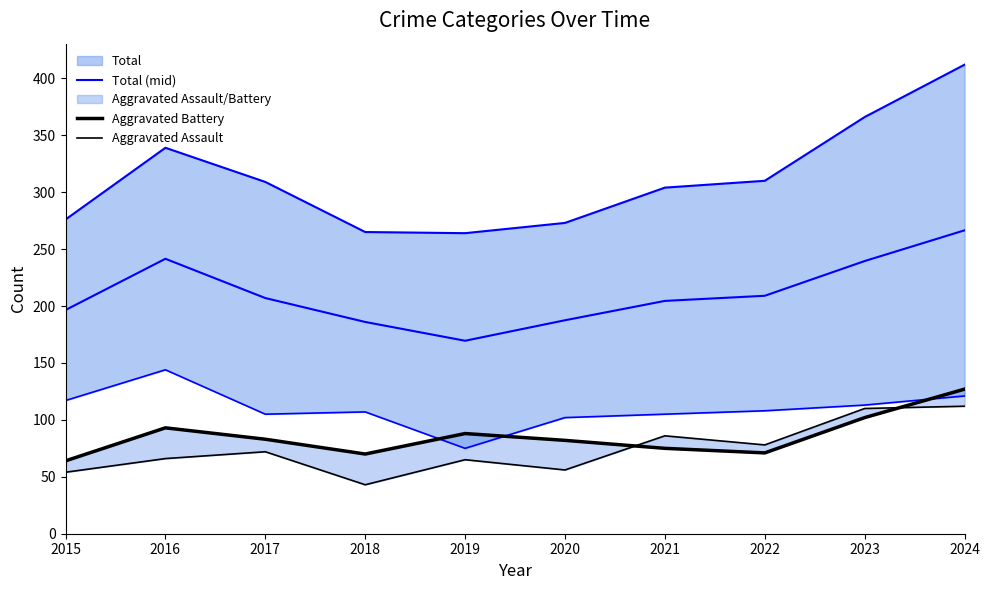

What is the value of the Aggravated Assault point at the 4th from the left?

43.0